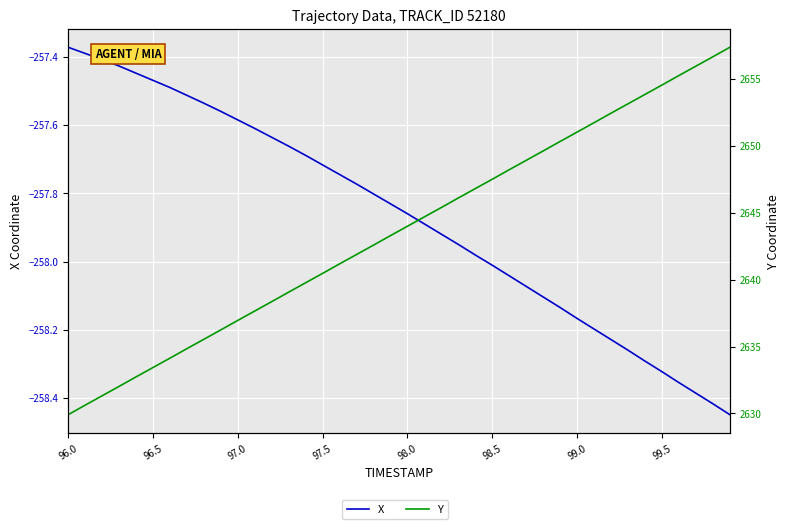

True or false: Y has more than 0 interior local peaks.

False